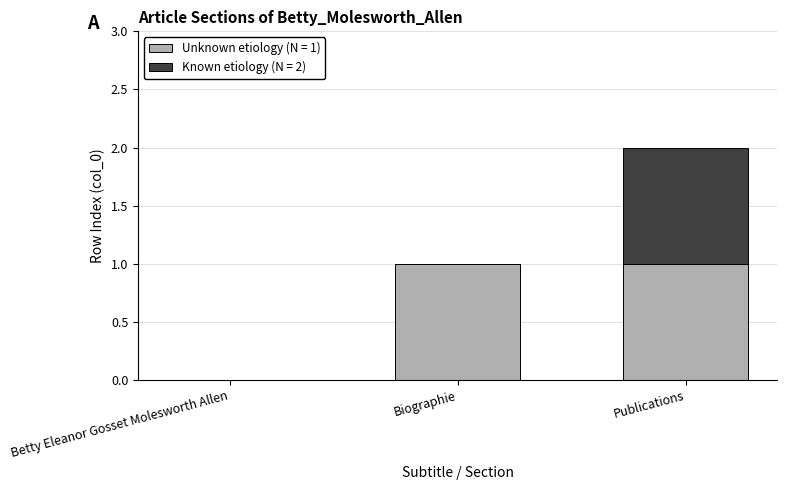

At which category is the sum across all series the highest?

Publications